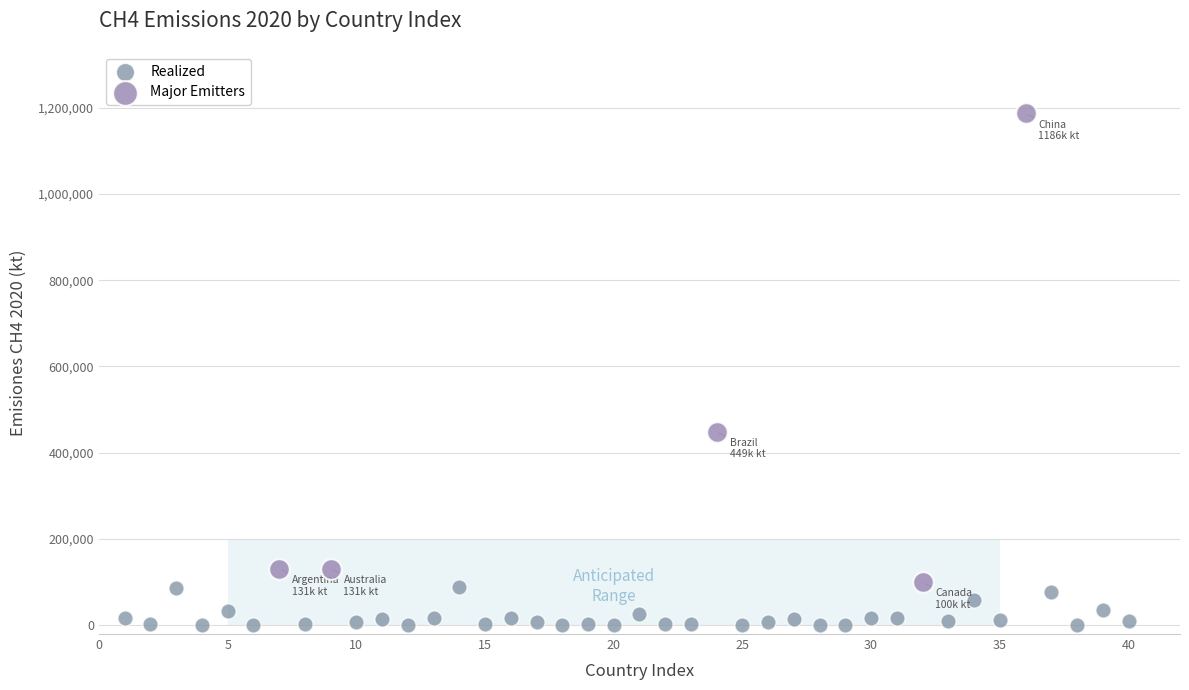

Which series has the largest Y range (max minus min)?

Major Emitters